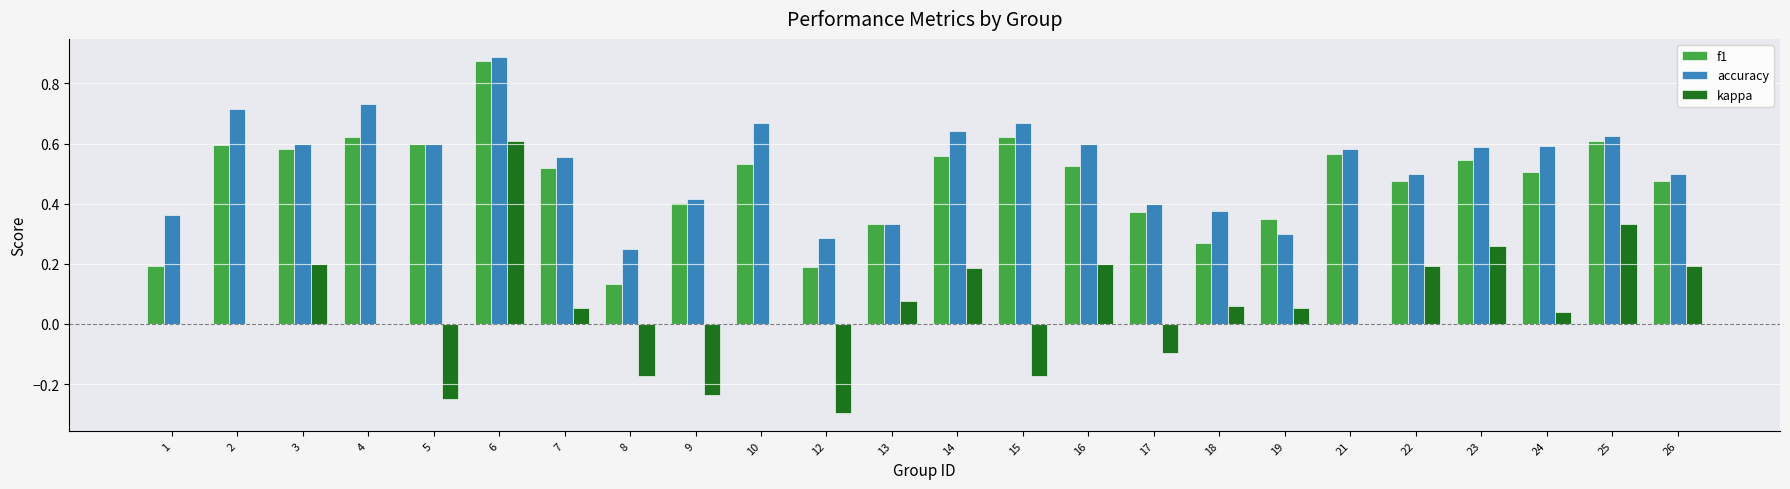

How many groups of bars are there?

24